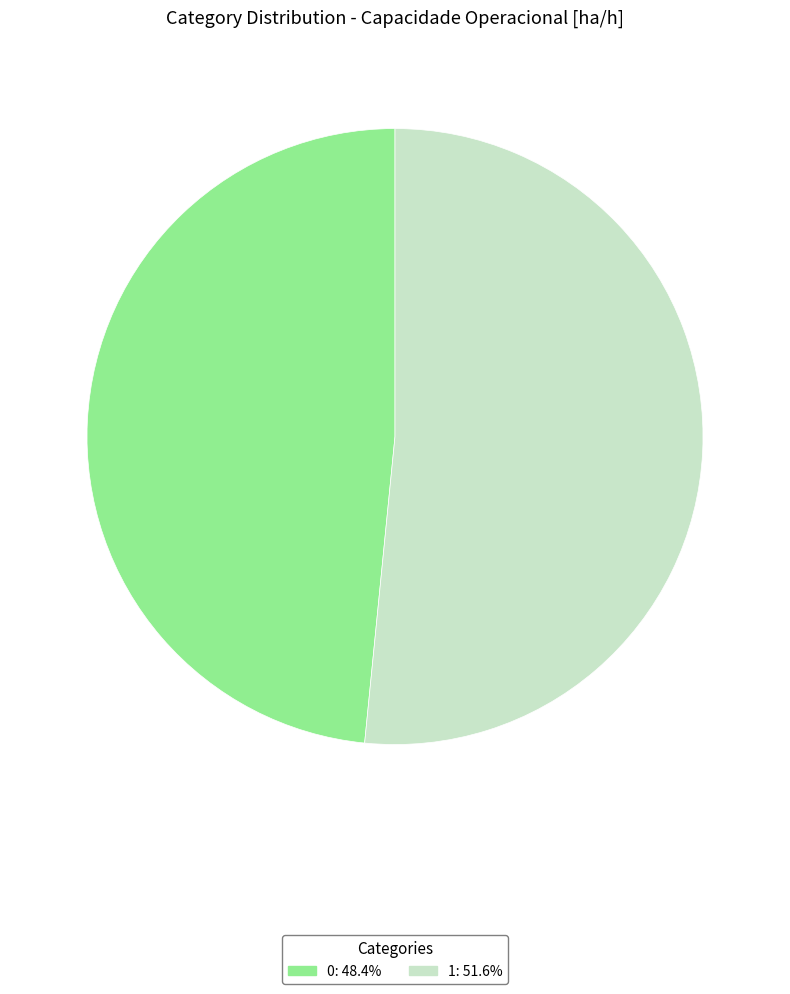

The 1 slice represents 52% of the pie. True or false?

True